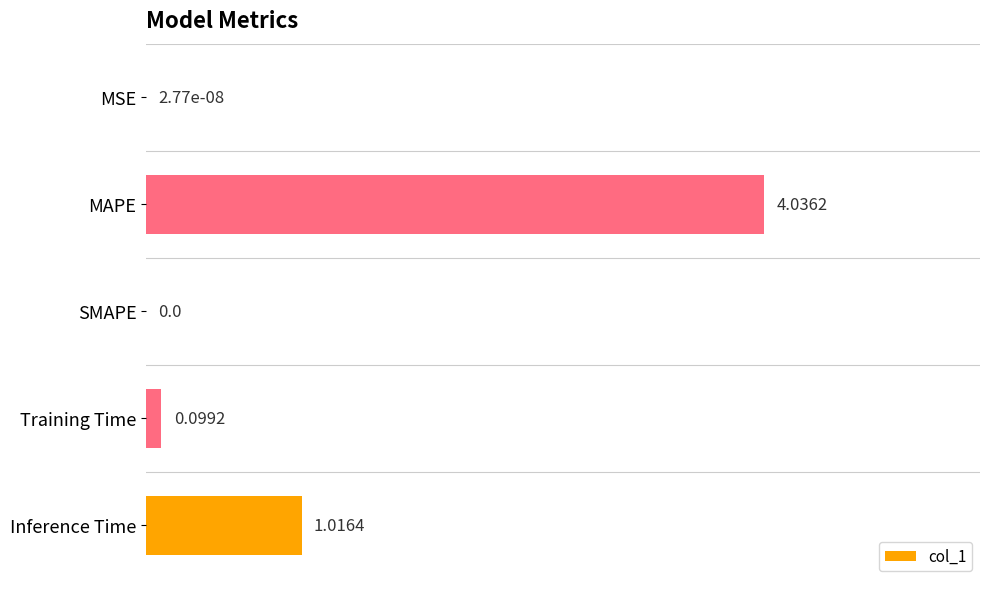

At which category does the chart reach its peak across all series?

MAPE